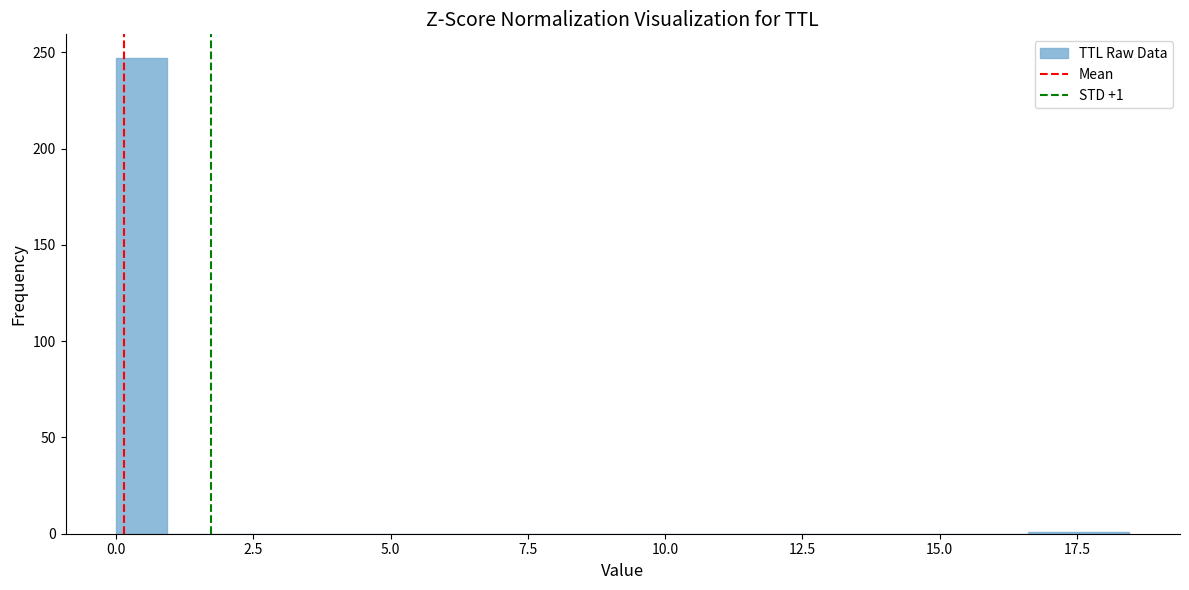

Read against the x-axis, roughly where is the centre of the tallest bar?

0.5